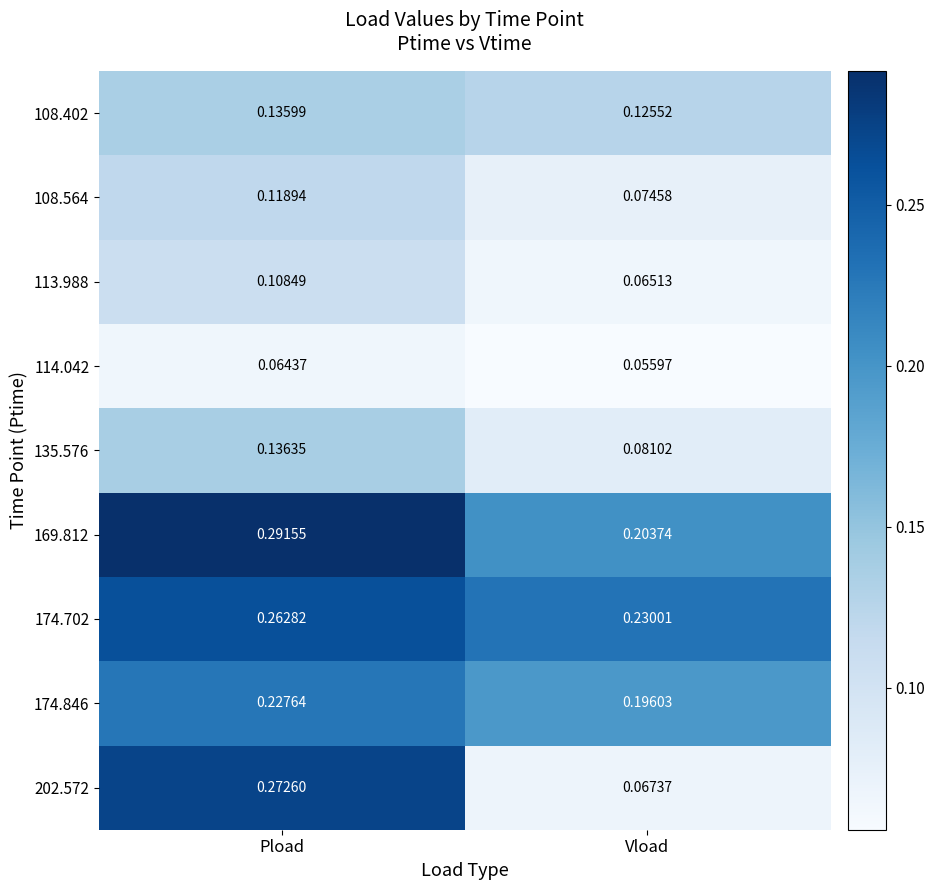

List the series in order of their peak value, lowest first.

114.042, 113.988, 108.564, 108.402, 135.576, 174.846, 174.702, 202.572, 169.812